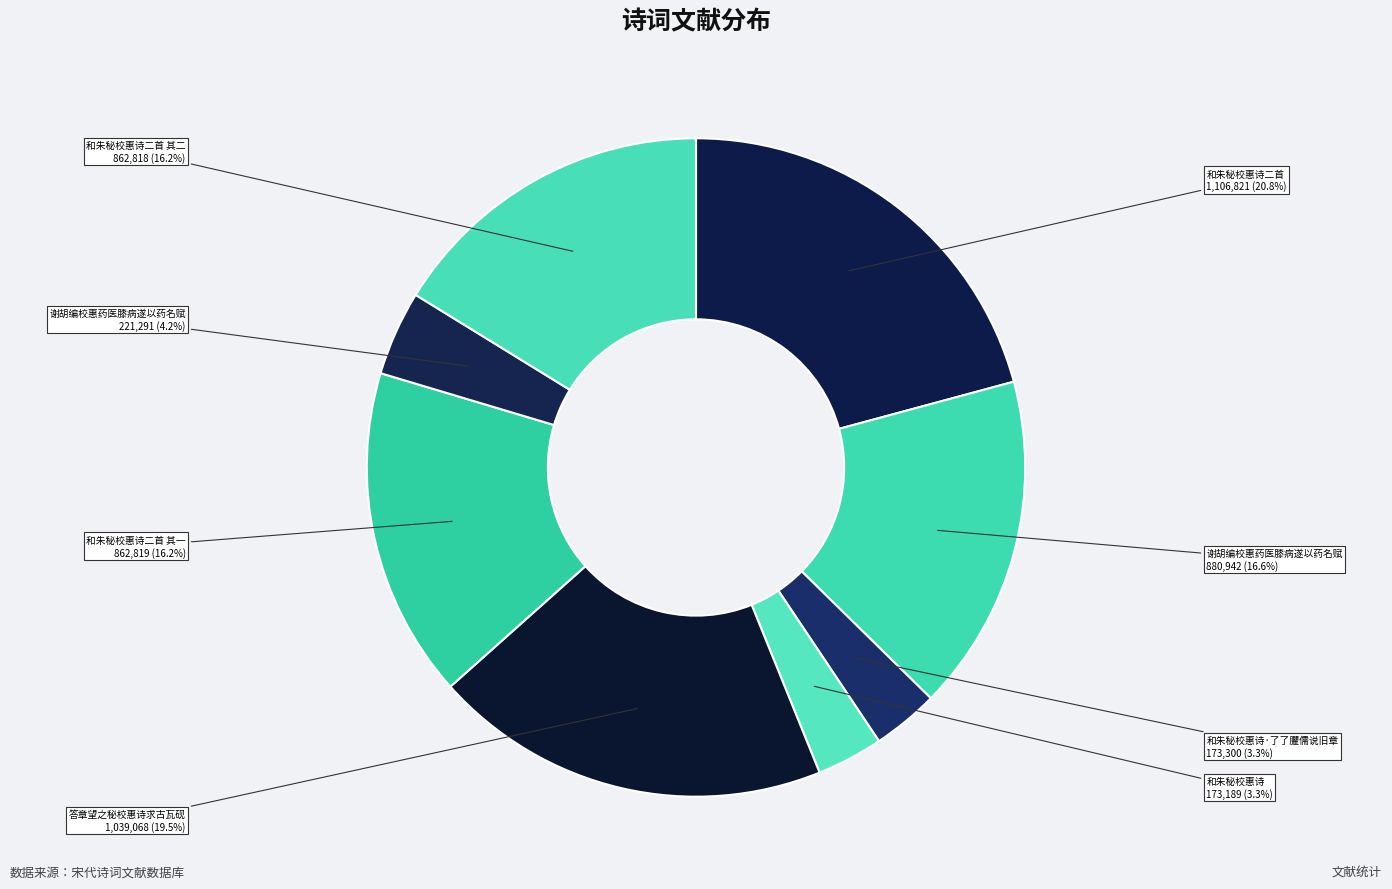

What is the largest slice in the pie chart?

和朱秘校惠诗二首